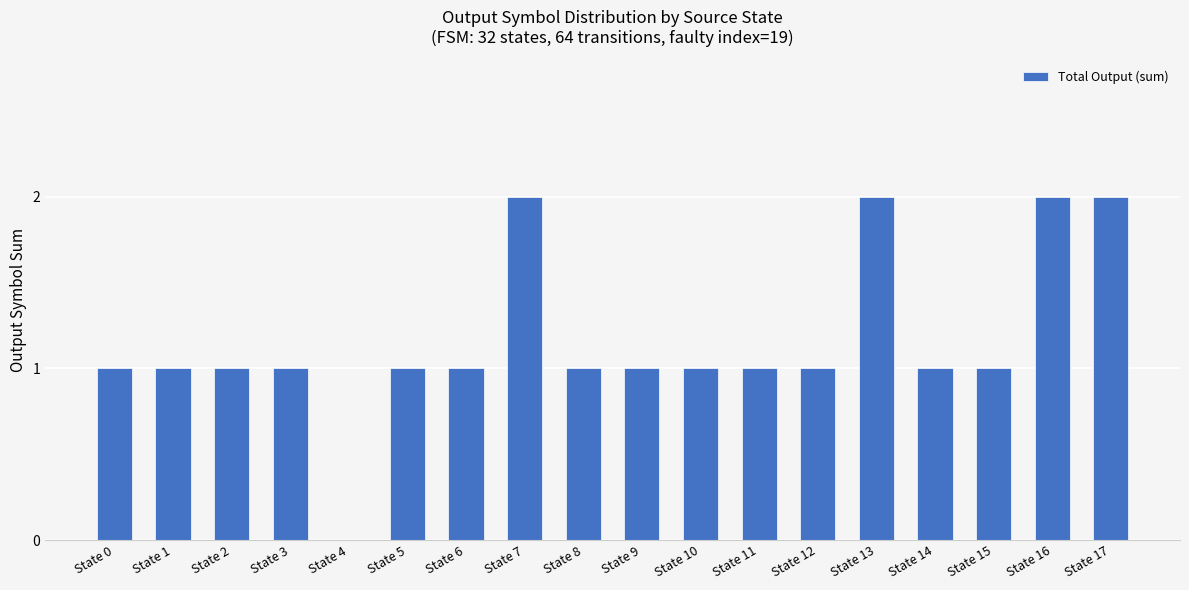

Is it true that the value at State 15 is 0?

False